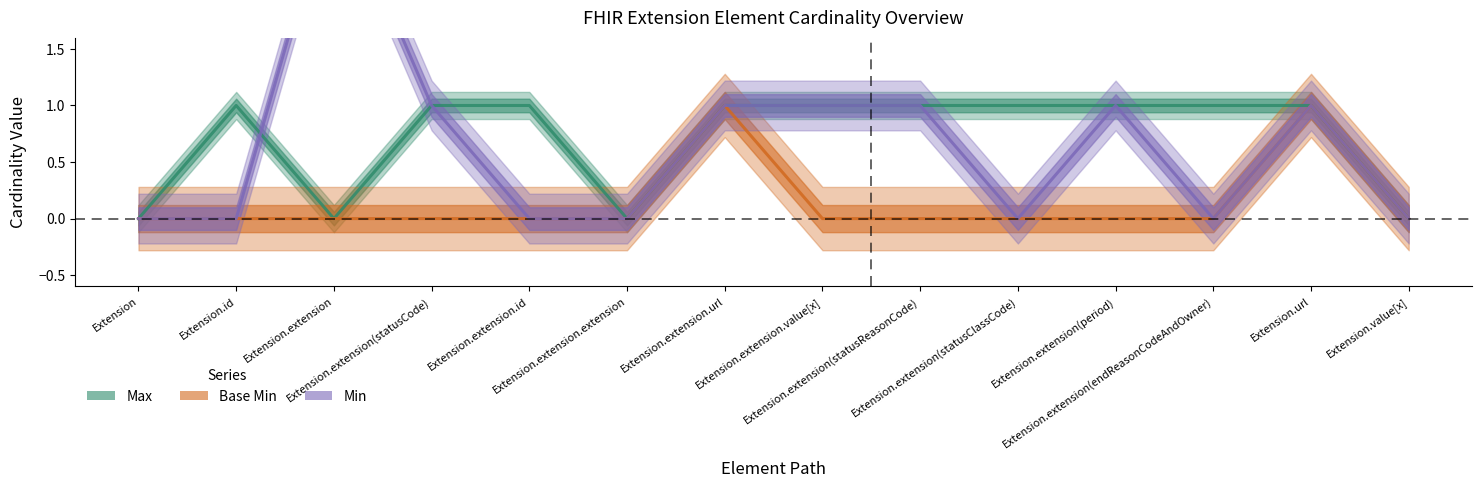

True or false: Base Min and Min cross at least once.

False